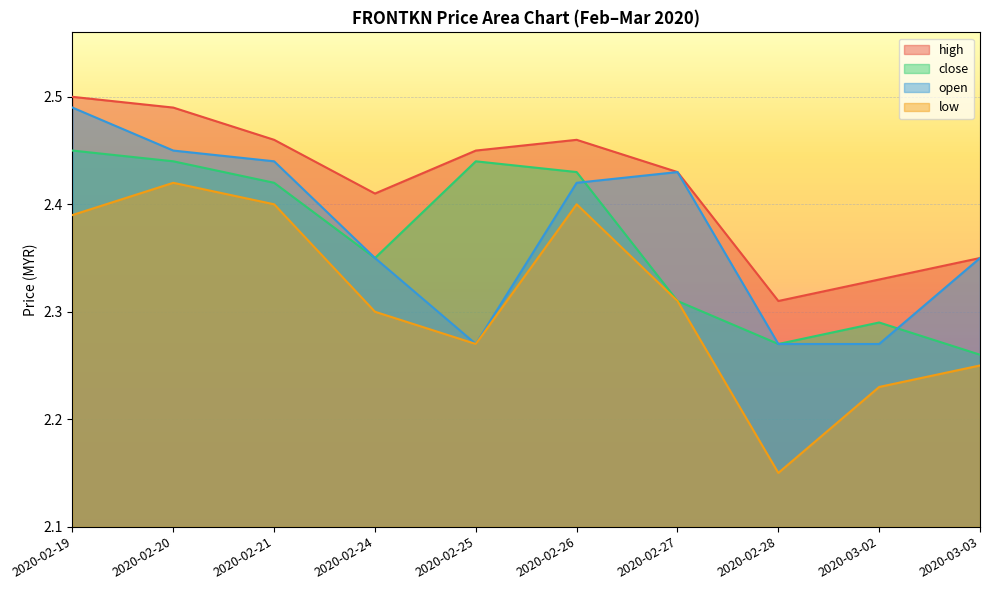

At 2020-03-03, list the series in order from smallest to largest.

low, close, high, open